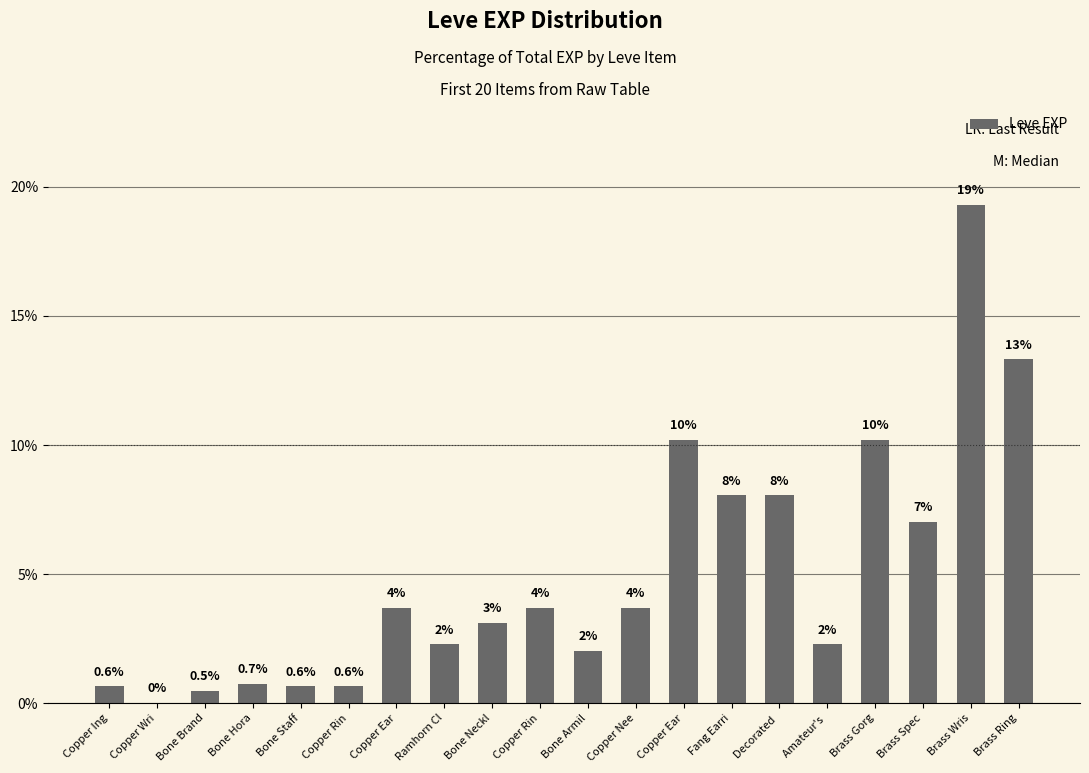

How many series are shown in this chart?

1